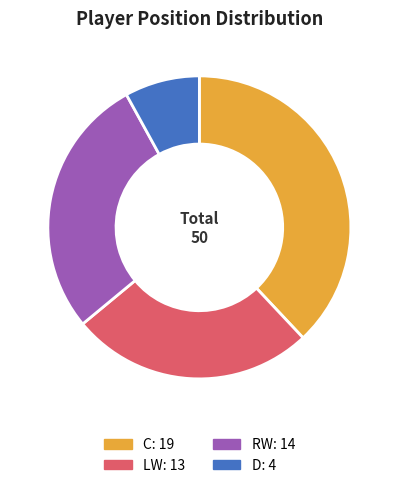

What is the ratio of the value at C to the value at RW?

1.4